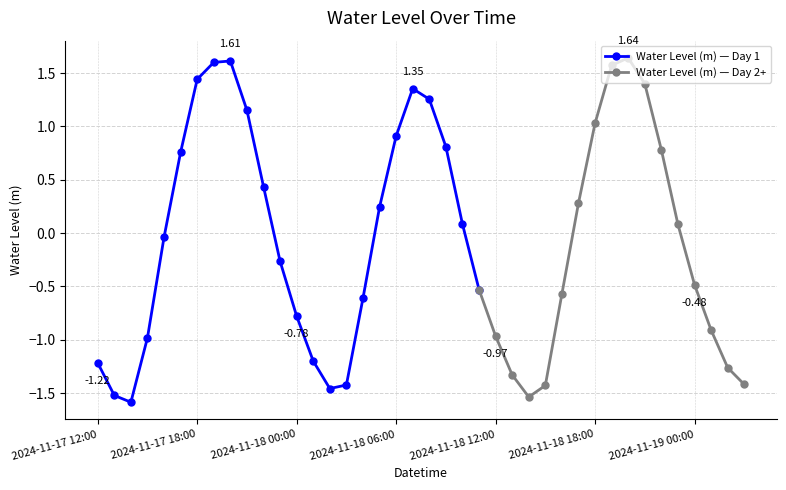

What is the greatest value displayed?

1.6